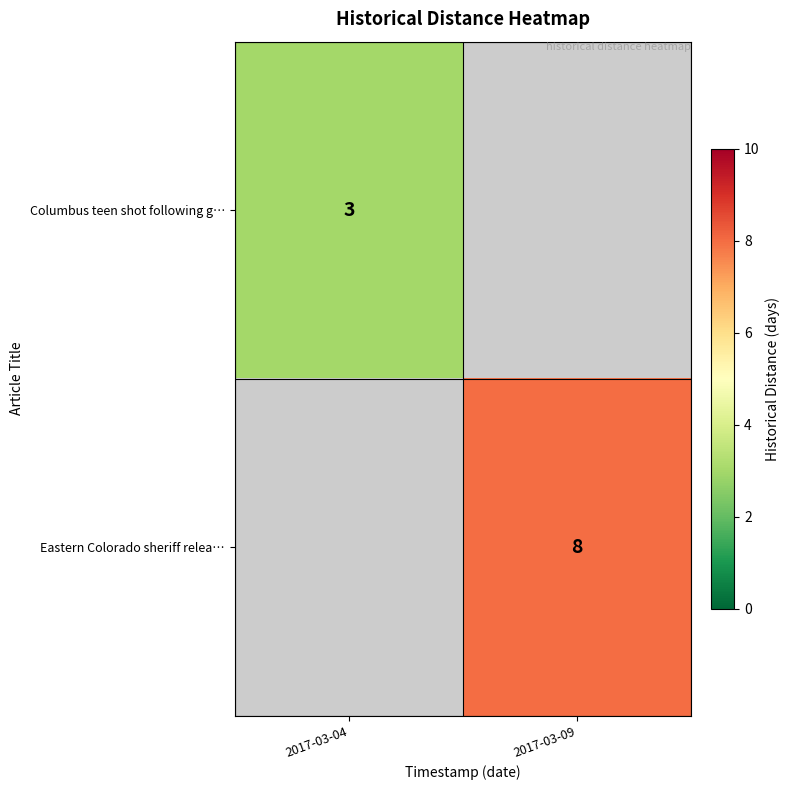

Is it true that Columbus teen shot following g… equals 2 at 2017-03-04?

False